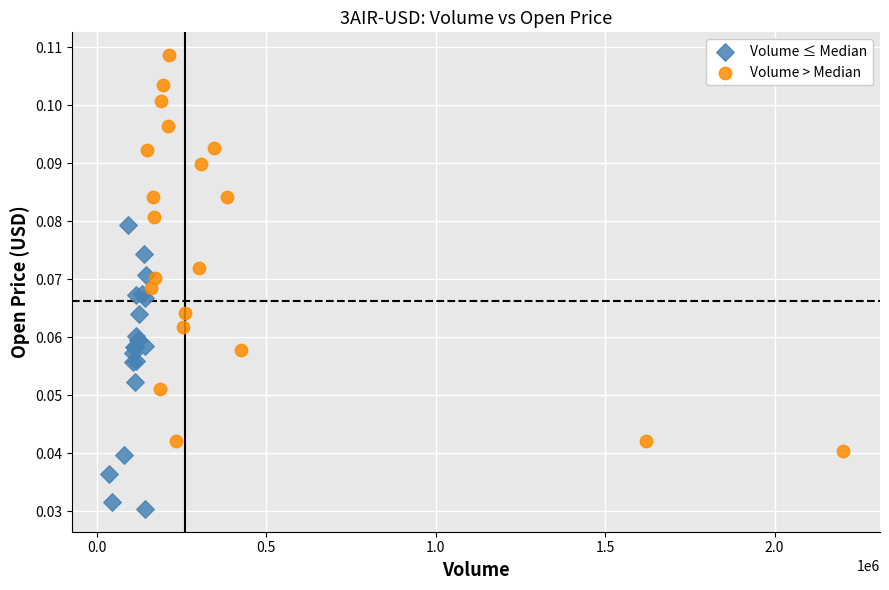

Which series reaches the maximum Y coordinate?

Volume > Median